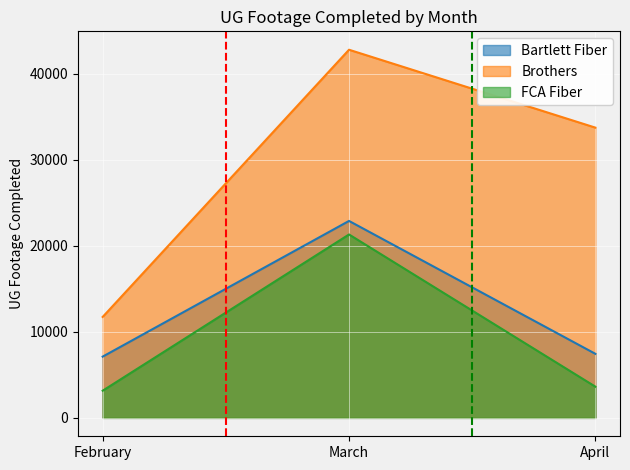

Rank the series at March from highest to lowest value.

Brothers, Bartlett Fiber, FCA Fiber